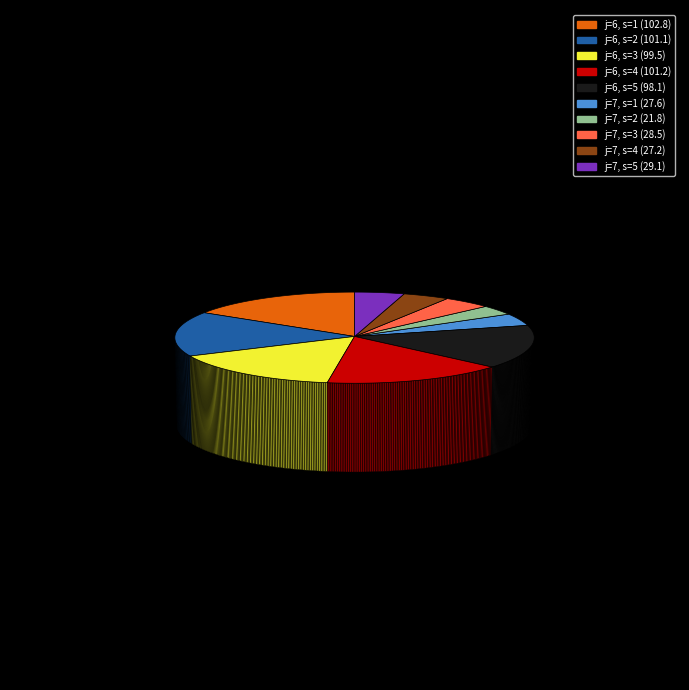

Which slice is the largest?

j=6, s=1